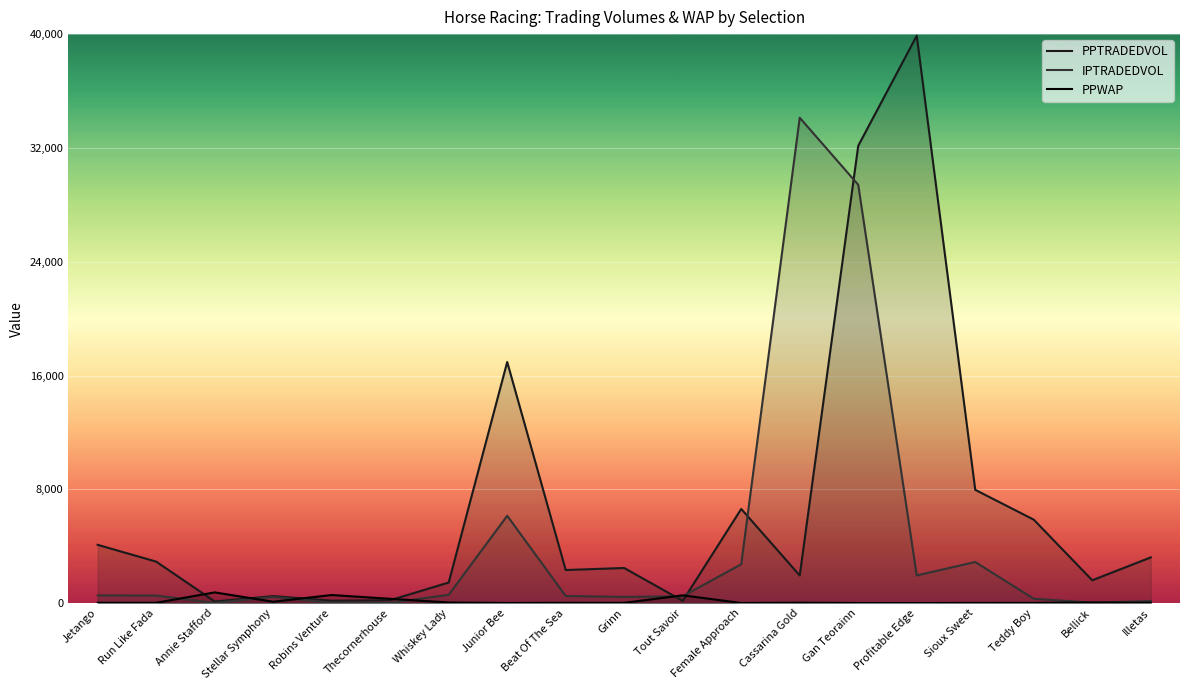

What is the highest value of the PPWAP series?

751.8